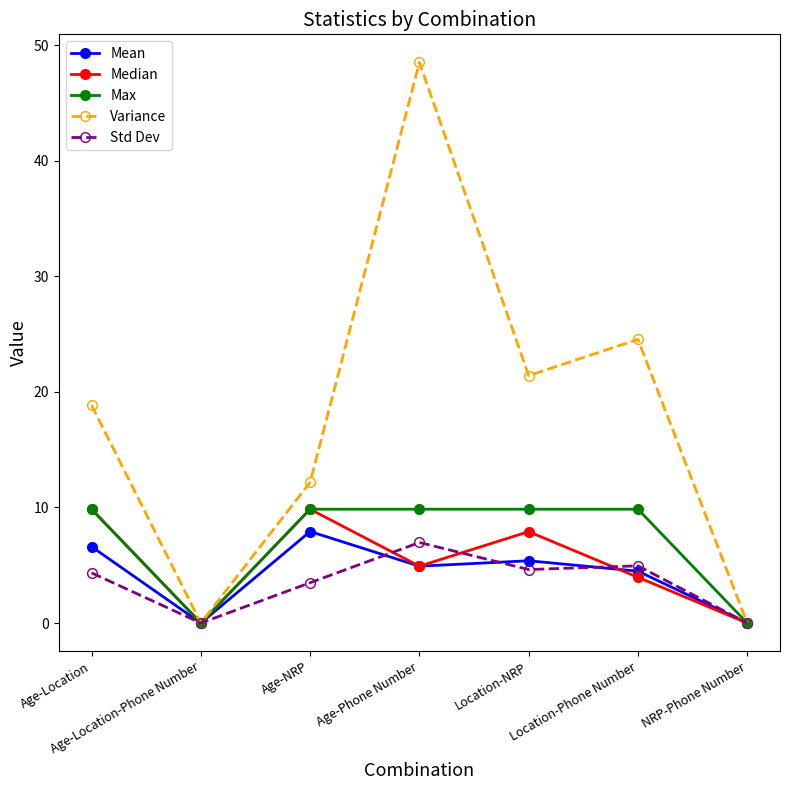

At which label does Max first exceed 9?

Age-Location